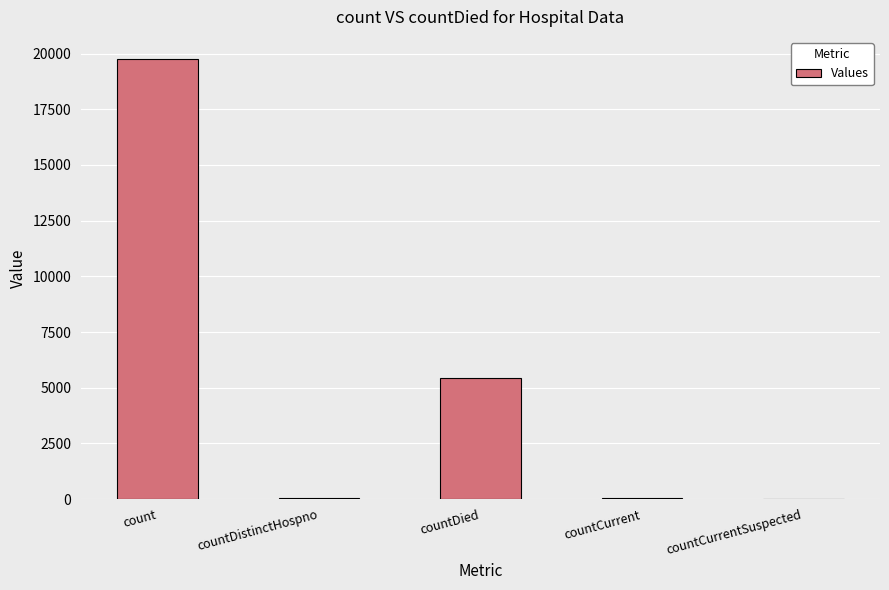

The chart shows a value of 1275 at countDied. True or false?

False